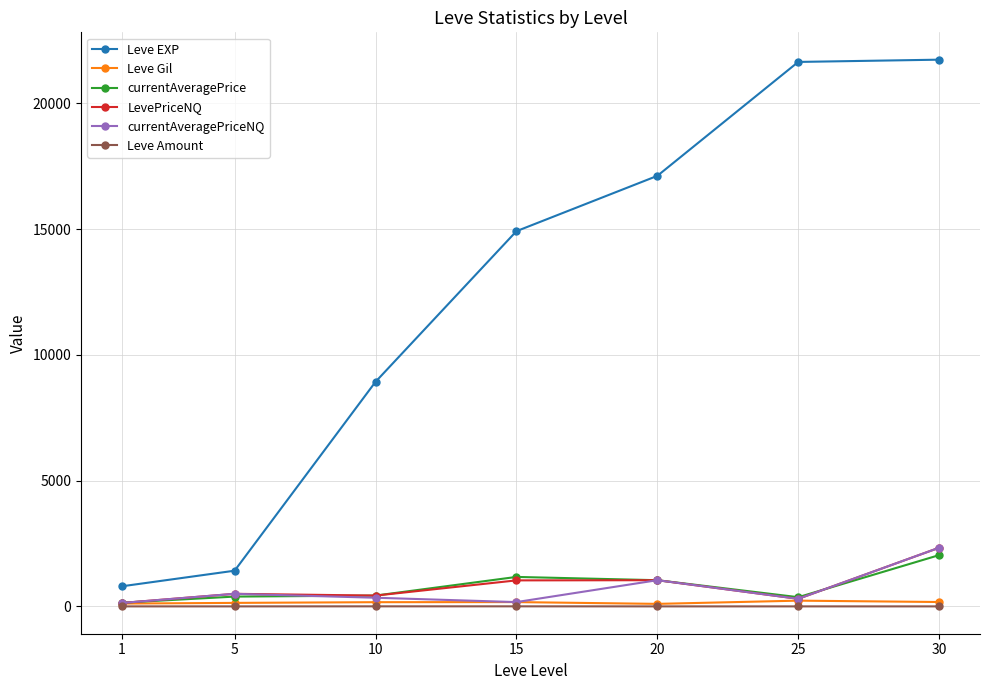

Does the chart display data point markers on the line(s)?

Yes